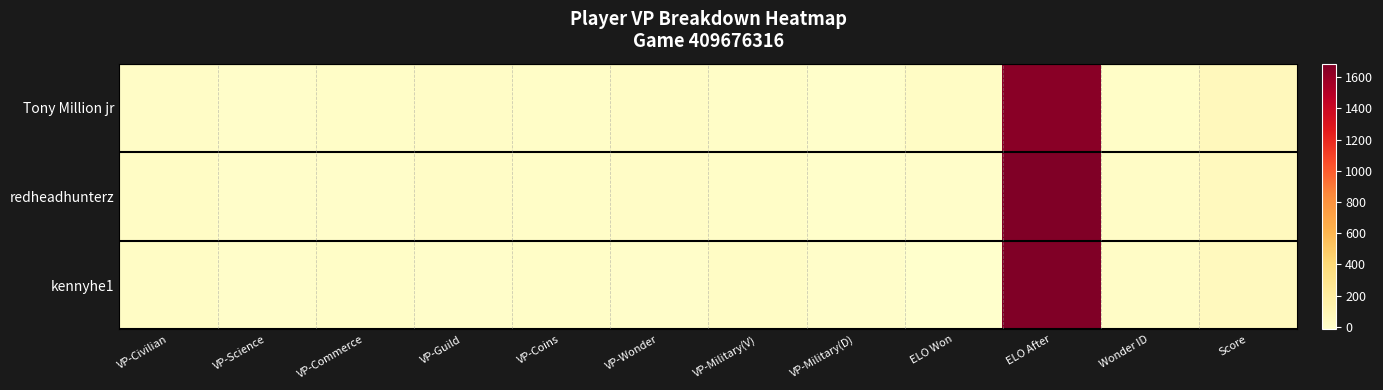

At which category is the sum across all series the highest?

ELO After